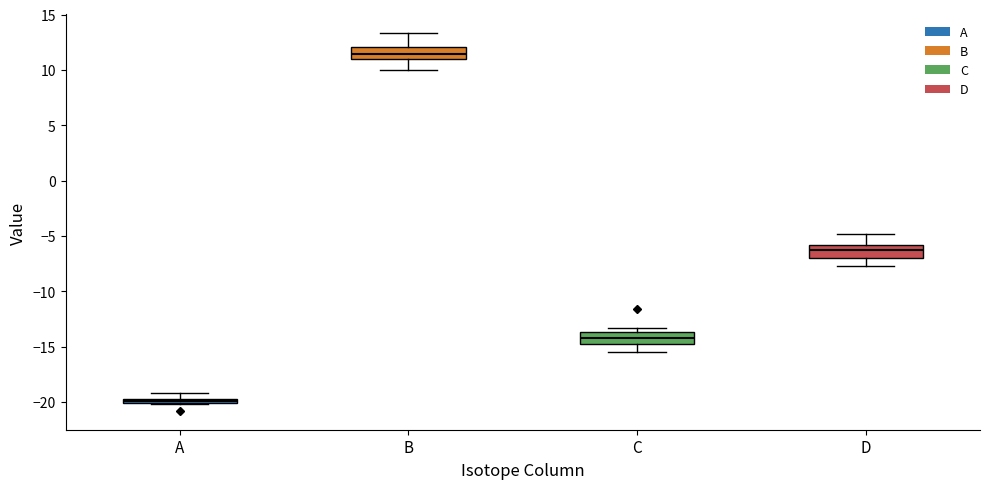

Where is the lower edge of the box for B on the y-axis? The values are not printed on the chart, so give them approximately, as read against the axis.

11.0